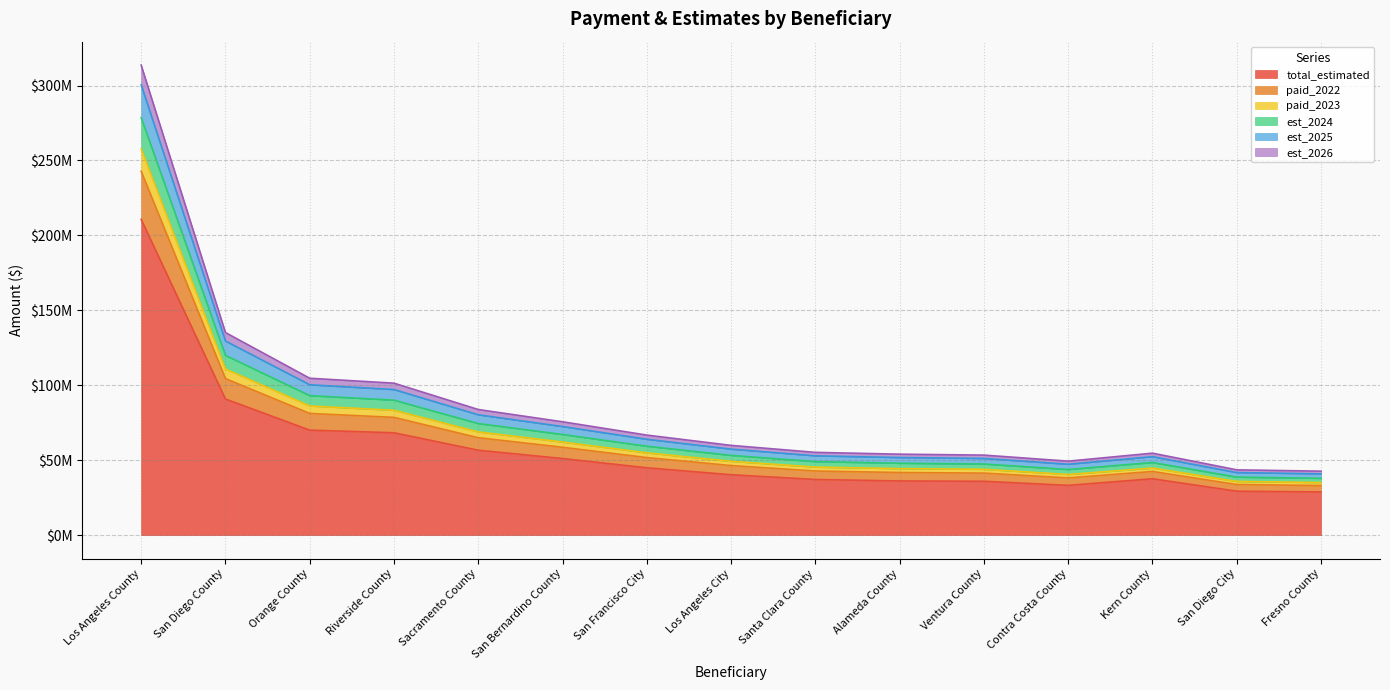

What is the value of the est_2025 point at the 9th from the left?

52913753.1